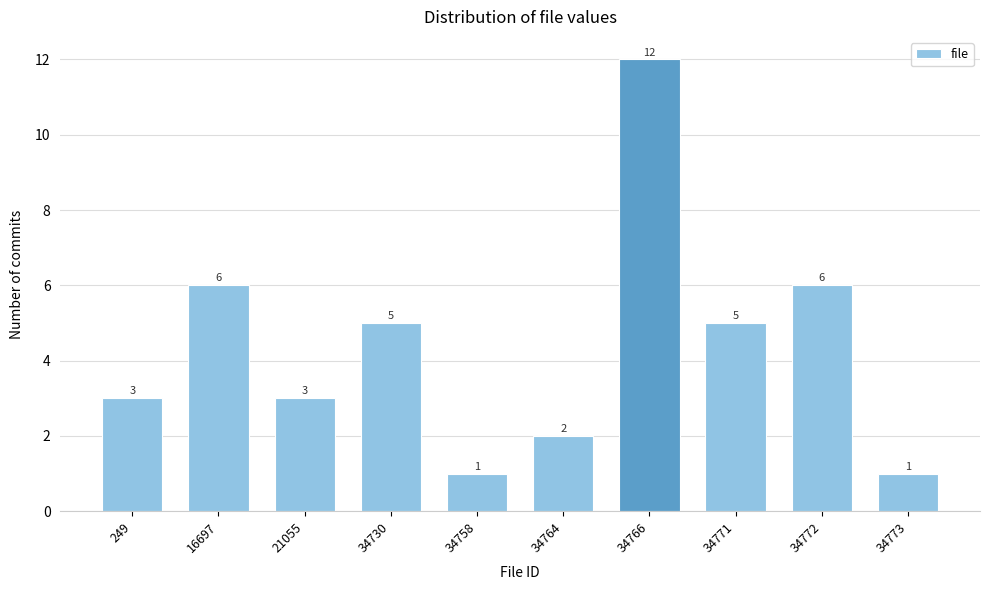

Reading right to left, list all the values displayed in this chart.

1	6	5	12	2	1	5	3	6	3